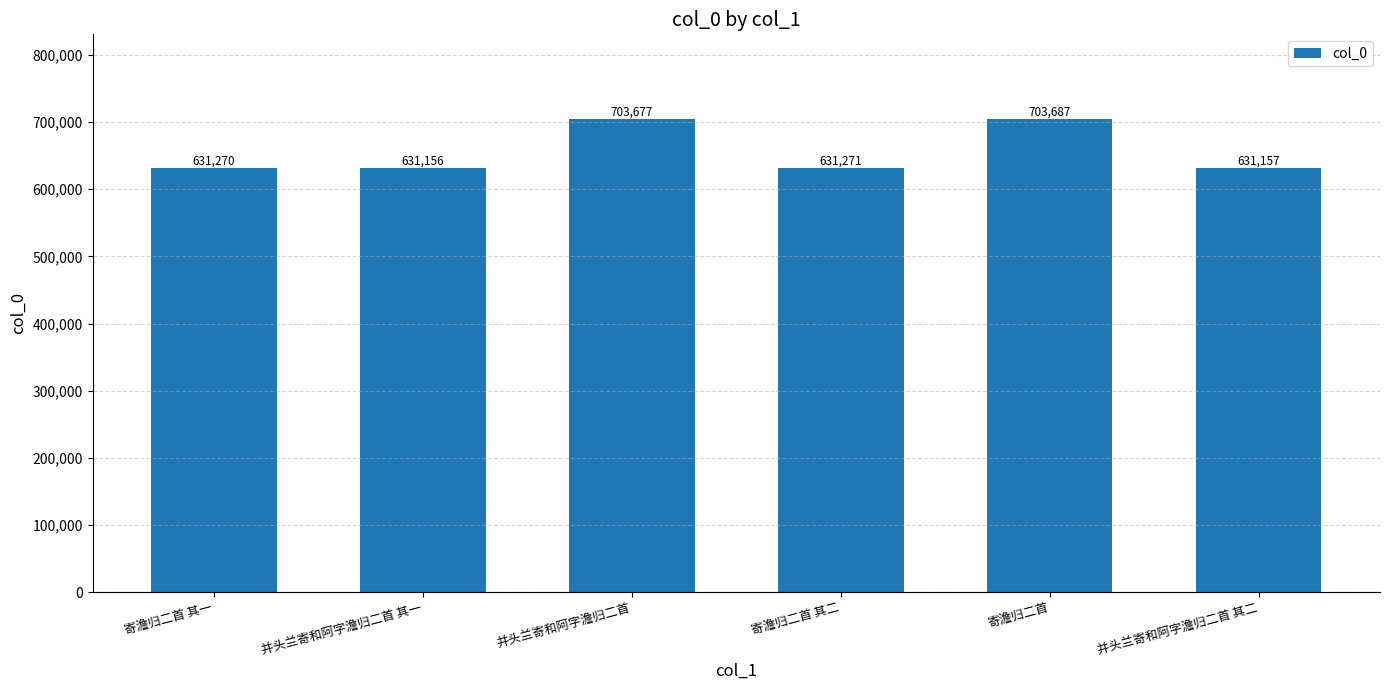

What is the ratio of the value at 寄澹归二首 to the value at 并头兰寄和阿字澹归二首 其二?

1.1